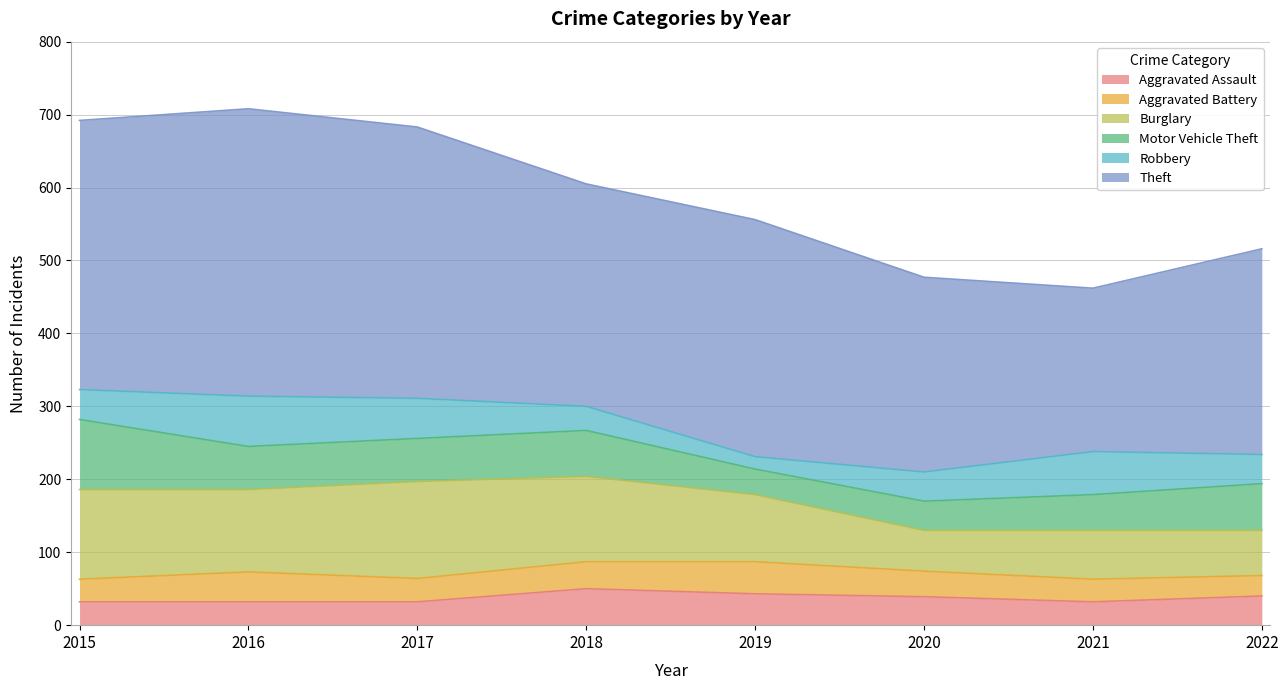

True or false: Theft and Aggravated Assault intersect in this chart.

False